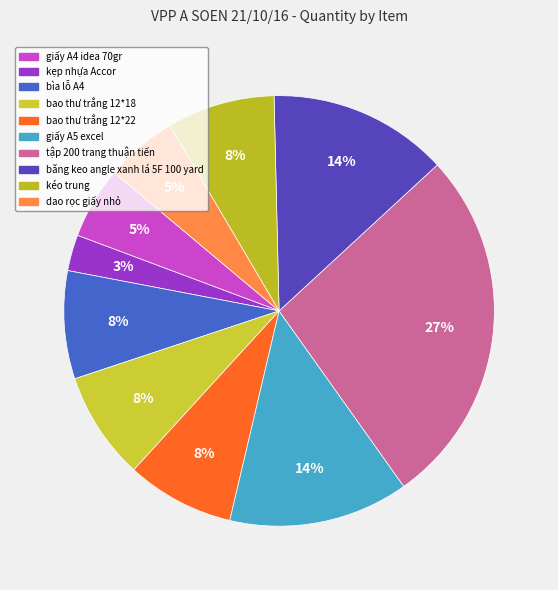

What percentage is the giấy A5 excel slice, to the nearest percent?

14%